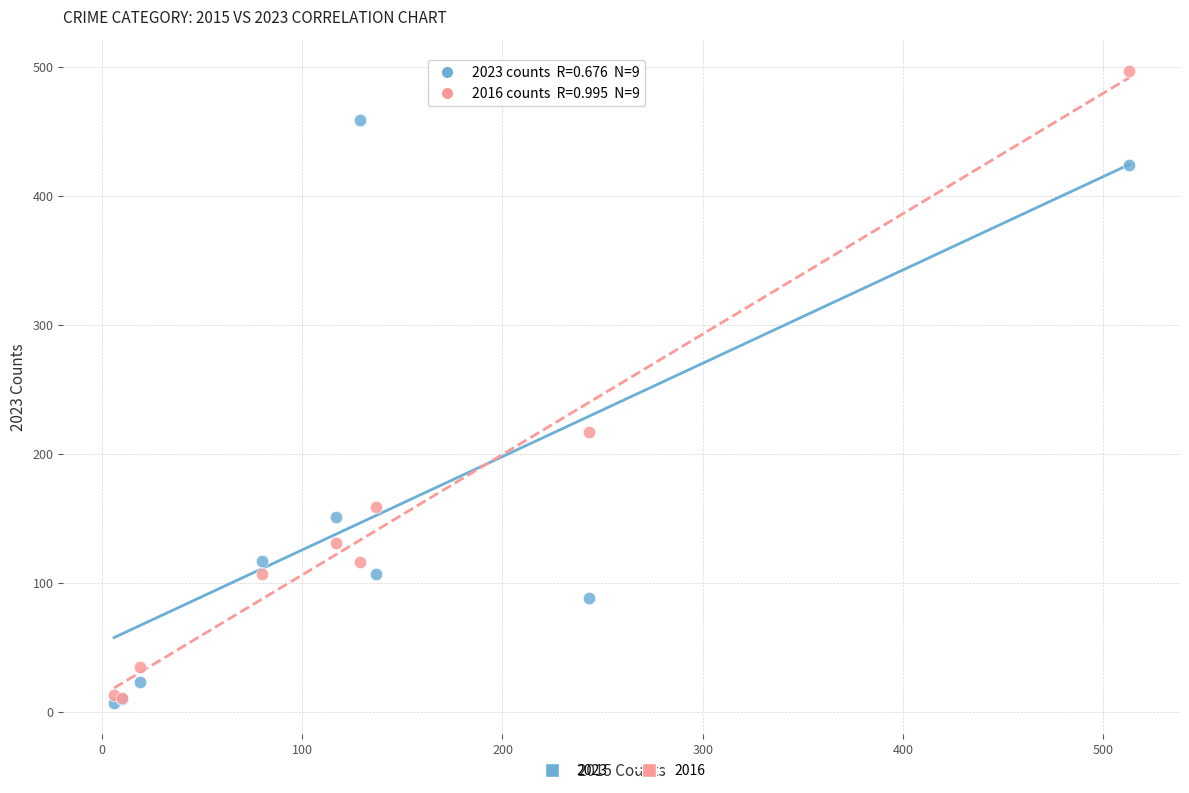

Across all series, what Y value is closest to 252?

217